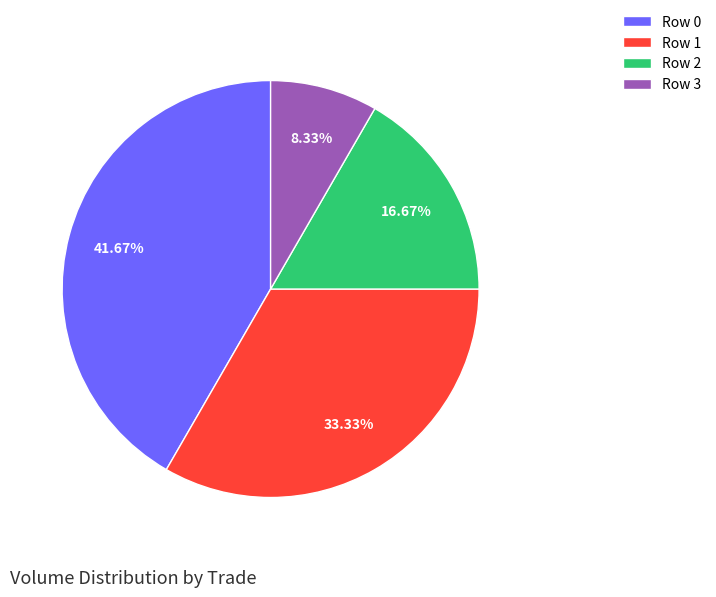

Is Row 2 the majority of the pie?

No